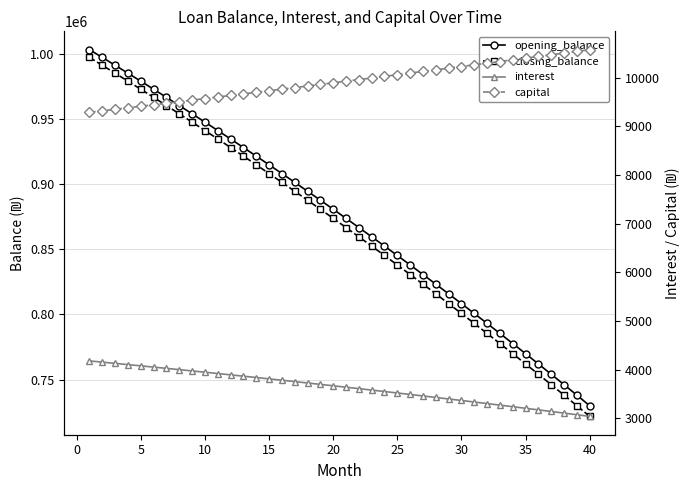

At how many categories does at least one series exceed 315639?

40